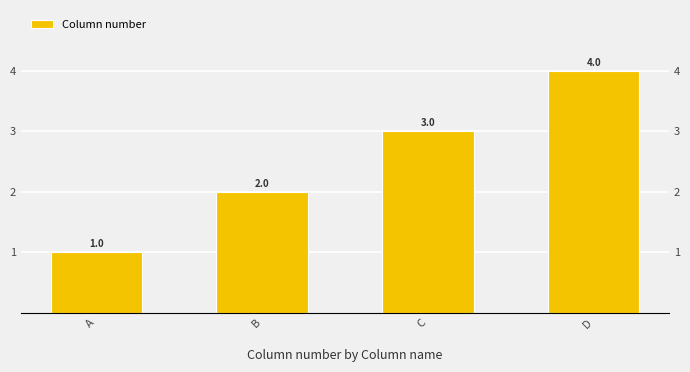

Which has a higher value, D or B?

D